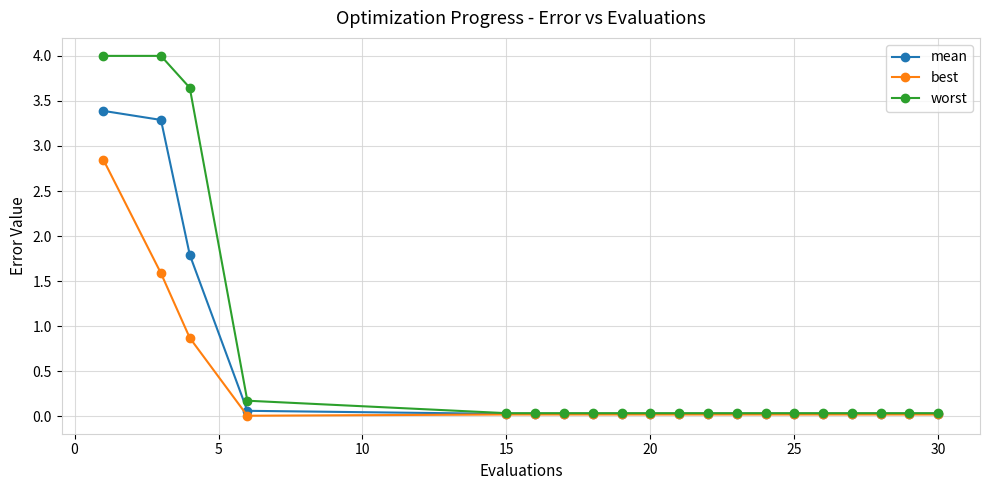

At how many categories does at least one series exceed 3?

3